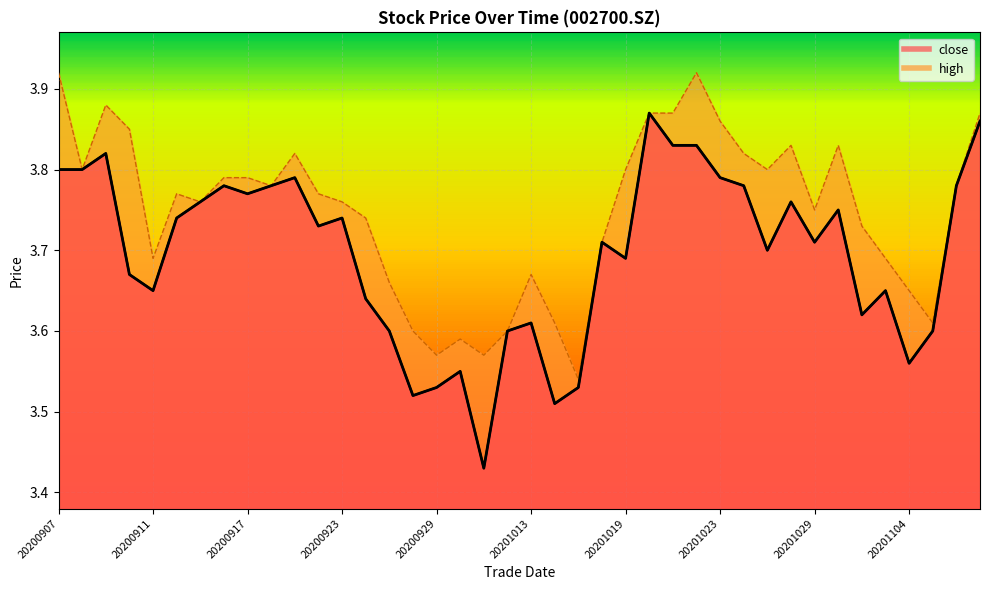

True or false: high and close intersect in this chart.

False